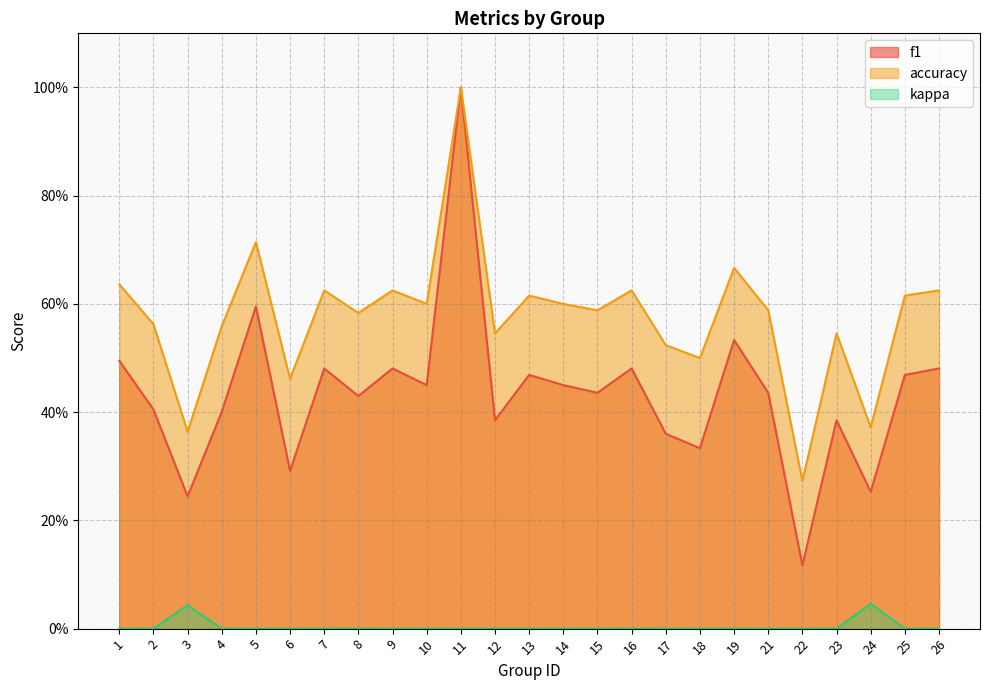

Is the value of accuracy at 18 greater than the value of kappa at 13?

Yes